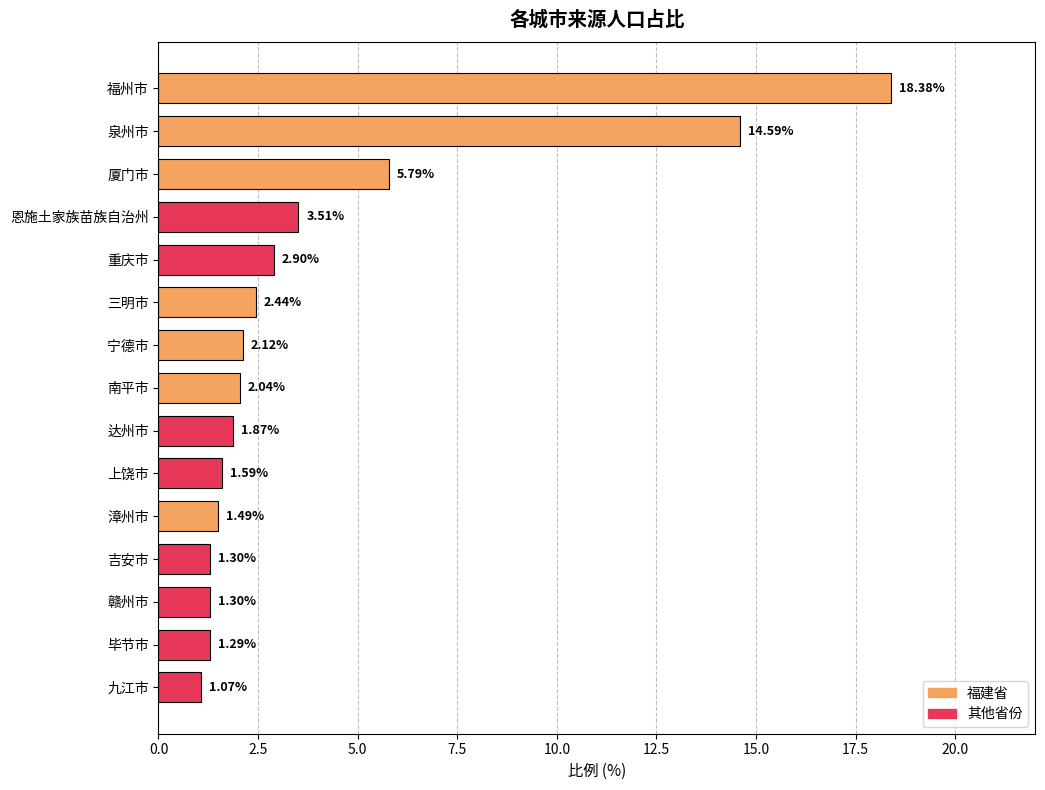

Approximately how many times larger is the value at 泉州市 compared to 达州市?

7.8